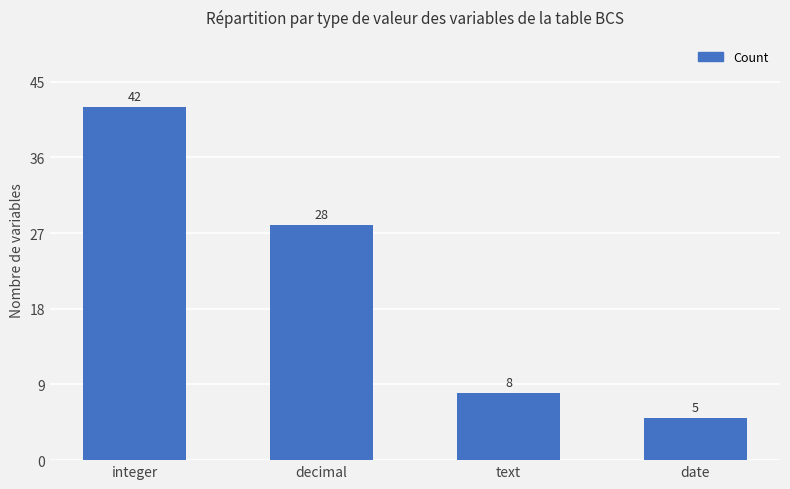

List the labels in order of value, largest first.

integer, decimal, text, date